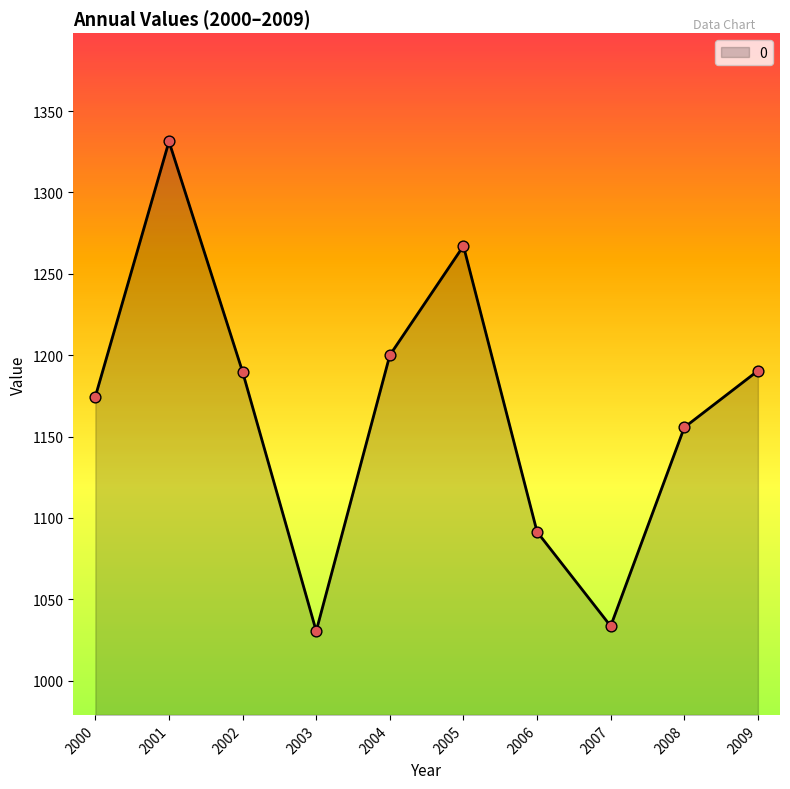

What is the change in value from 2002 to 2007?

-156.3